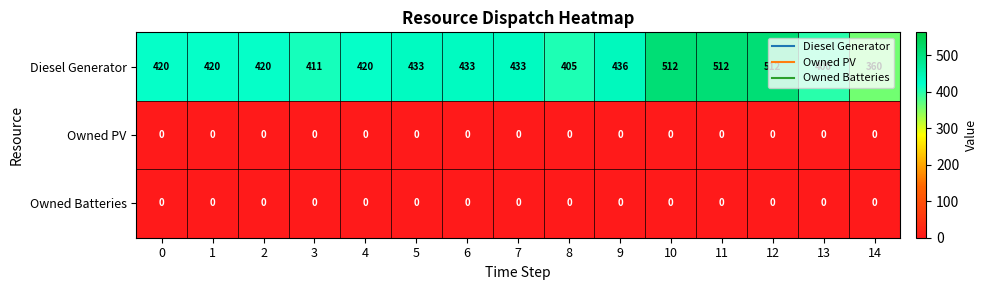

True or false: Diesel Generator has a value of 405 at 8.

True